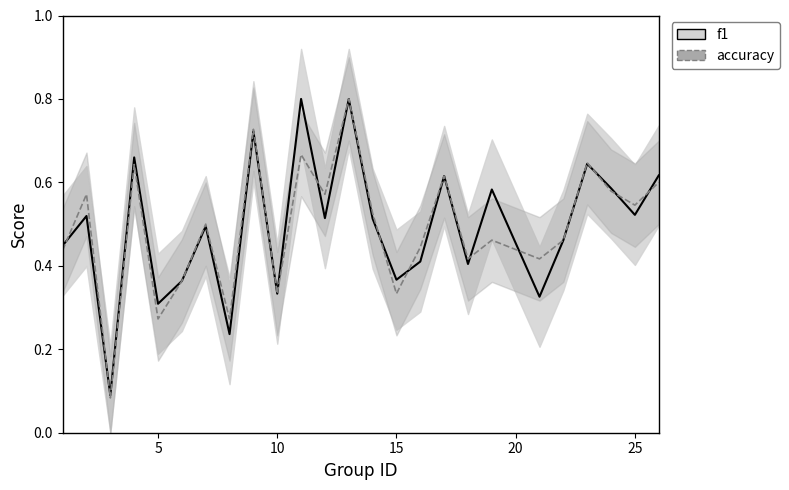

What is the lowest value of the f1 series?

0.1